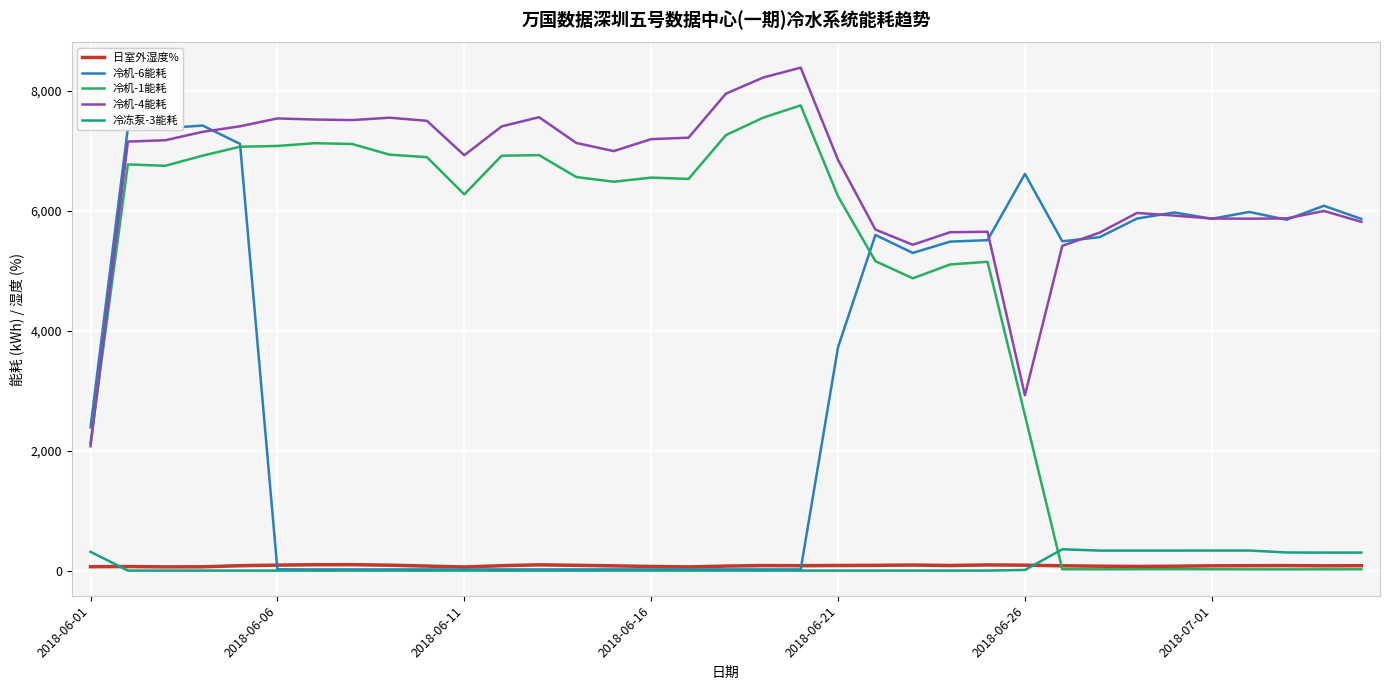

Which series ends up on top after the final intersection of 冷机-1能耗 and 冷冻泵-3能耗?

冷冻泵-3能耗